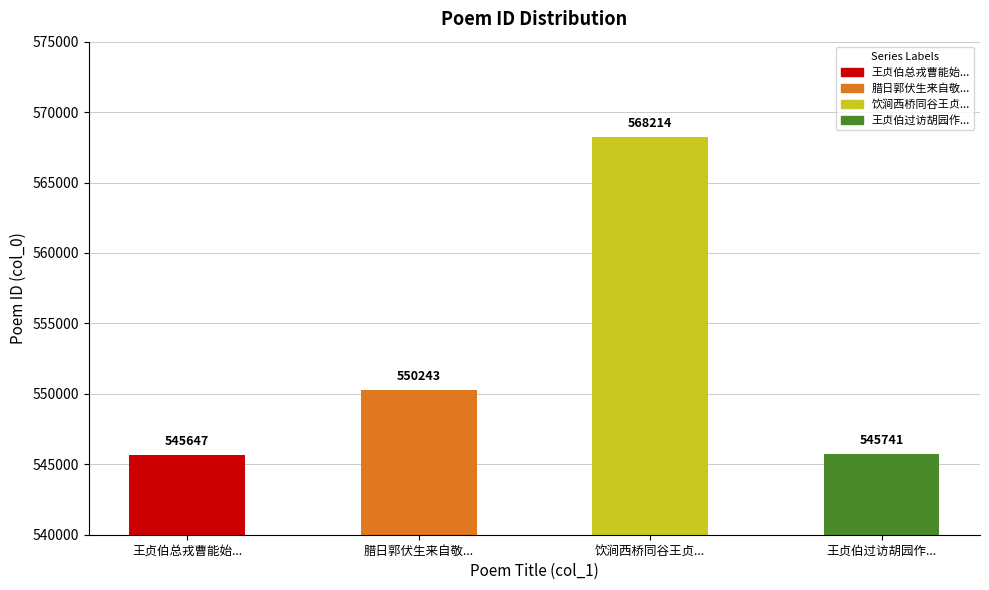

The value at 腊日郭伏生来自敬仲所留饮味元堂同王贞伯 is 804636. True or false?

False